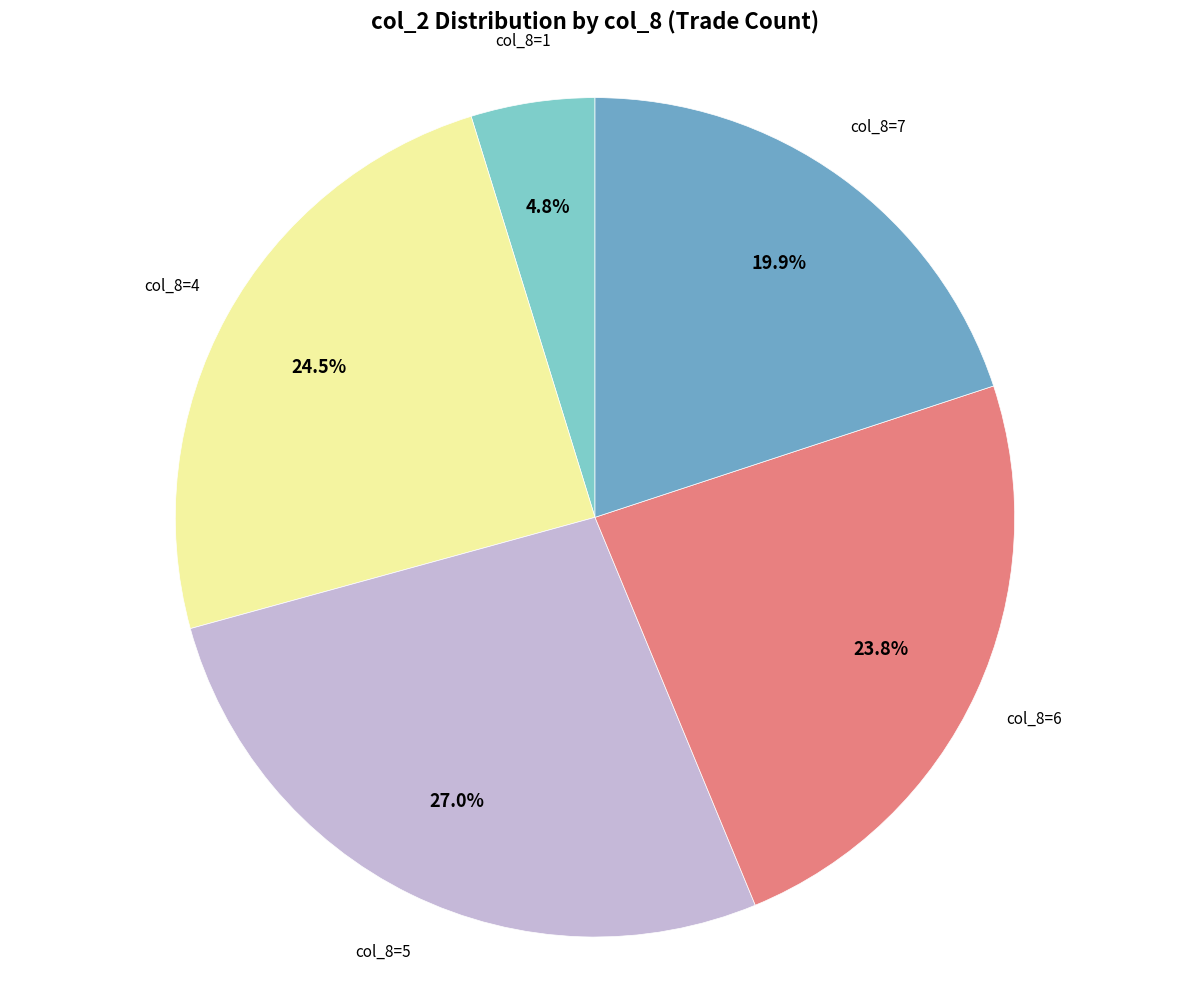

Rank the categories by value from lowest to highest.

col_8=1, col_8=7, col_8=6, col_8=4, col_8=5